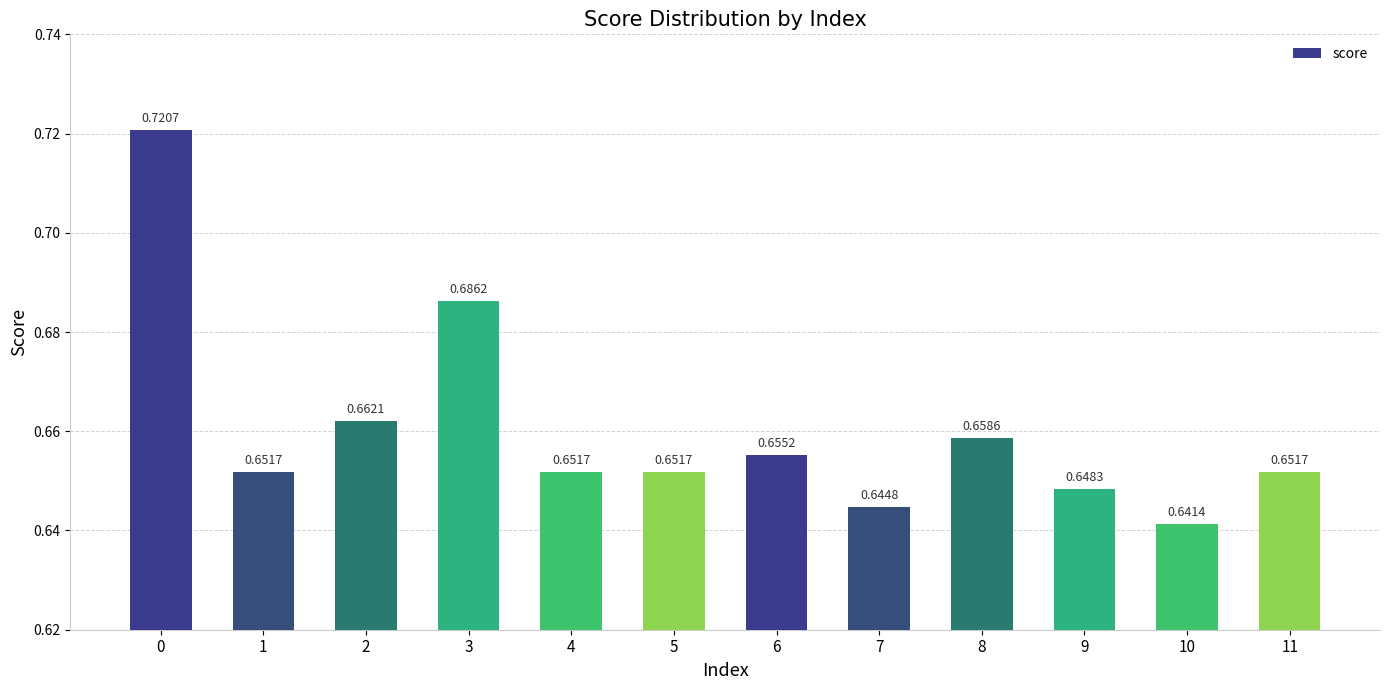

What is the sum of all values?

7.9